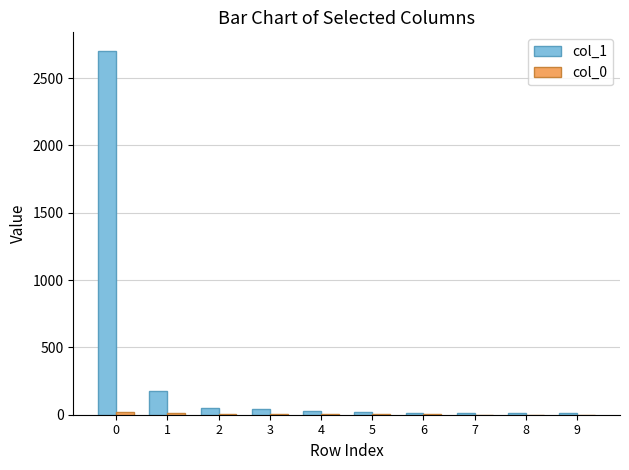

Count the number of categories in the chart.

10